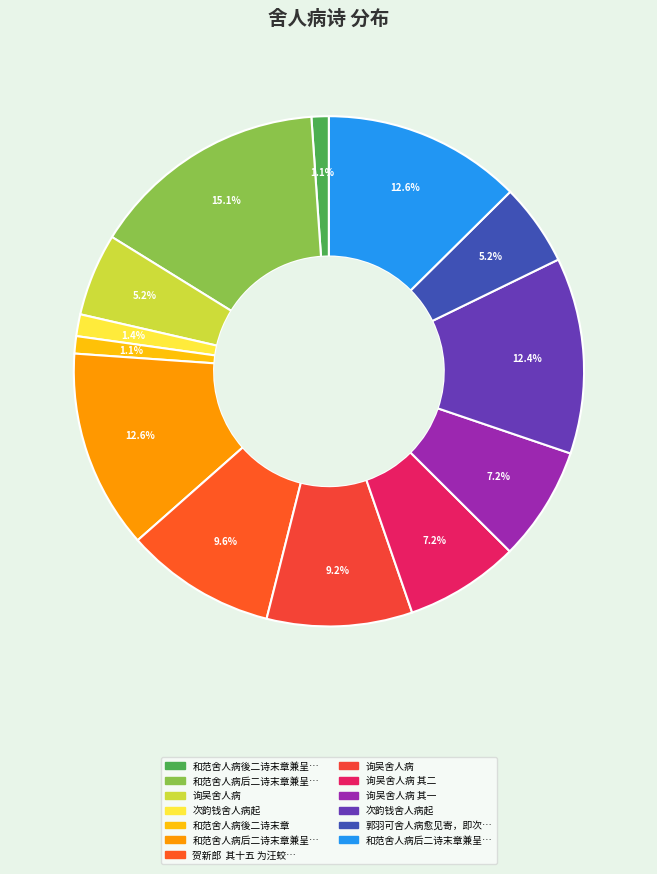

To the nearest percent, what is the difference between the largest and smallest slice percentages?

14%